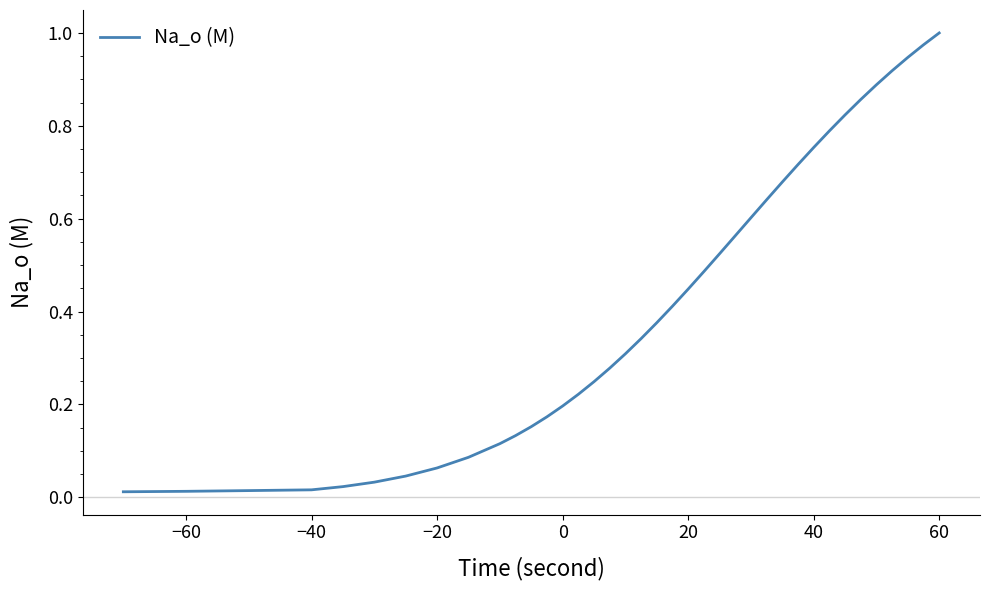

Does the chart display data point markers on the line(s)?

No